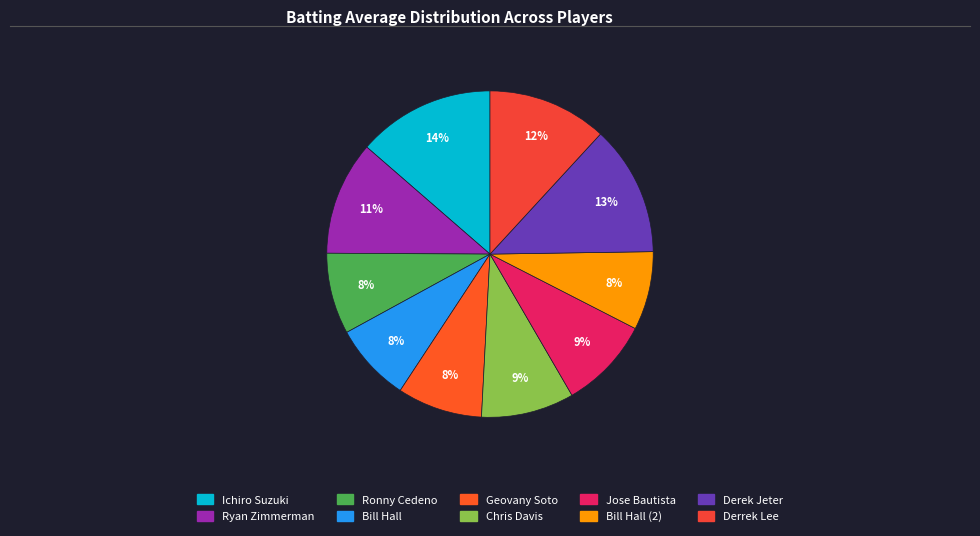

Count the number of slices in the pie.

10